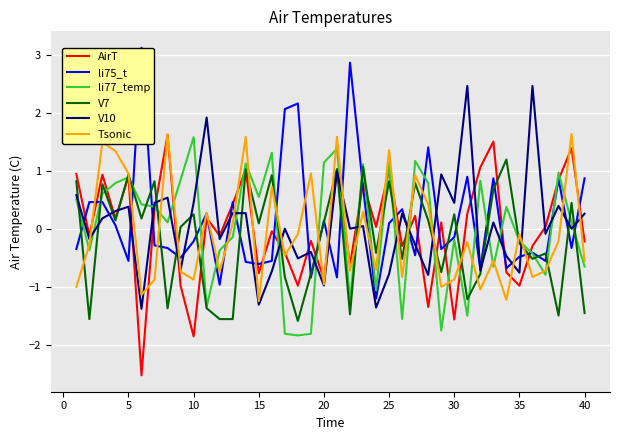

Count the number of data series in this chart.

6